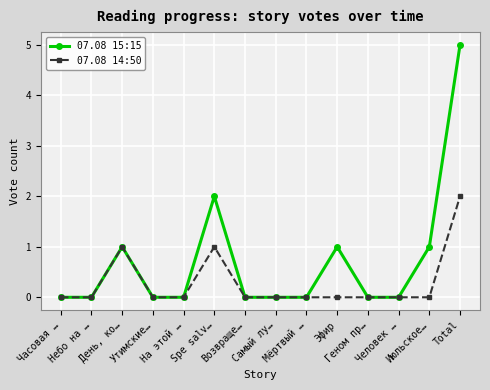

True or false: 07.08 14:50 has more than 0 interior local peaks.

True